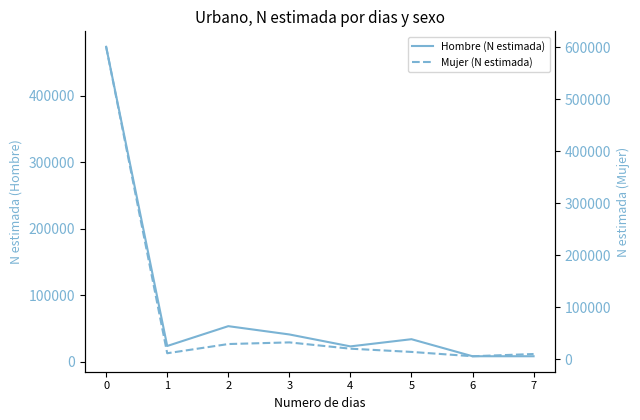

True or false: Mujer (N estimada) and Hombre (N estimada) cross at least once.

True